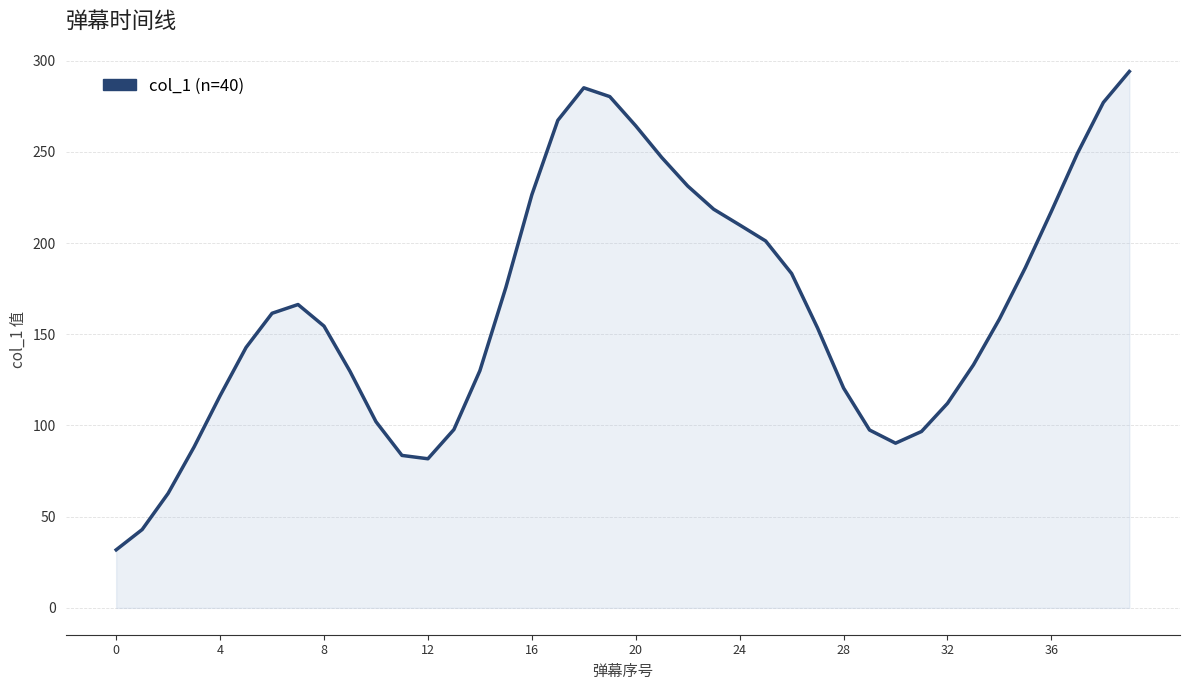

What is the difference between the maximum and minimum values?

262.2